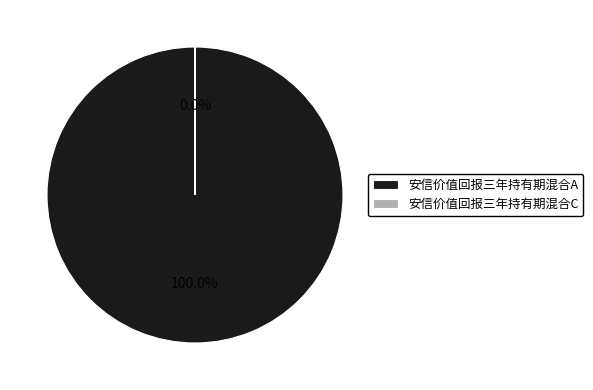

Which category has the smallest portion of the pie?

安信价值回报三年持有期混合C